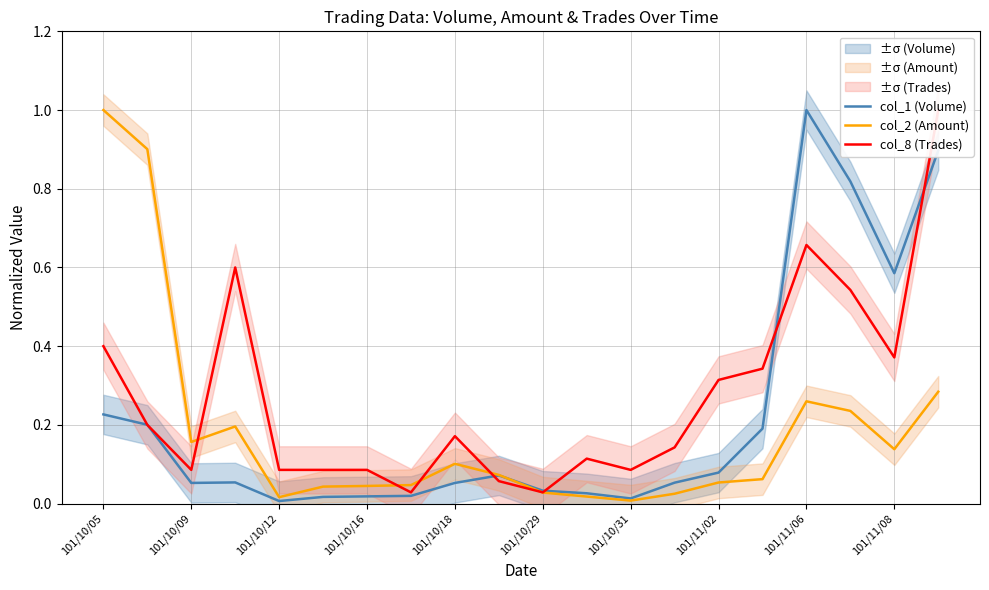

Which series has the widest spread of values?

col_1 (Volume)